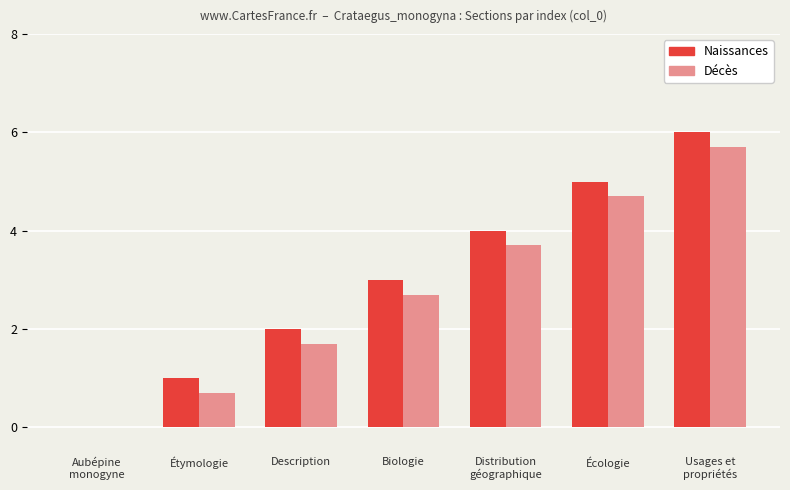

Are the bars horizontal?

No